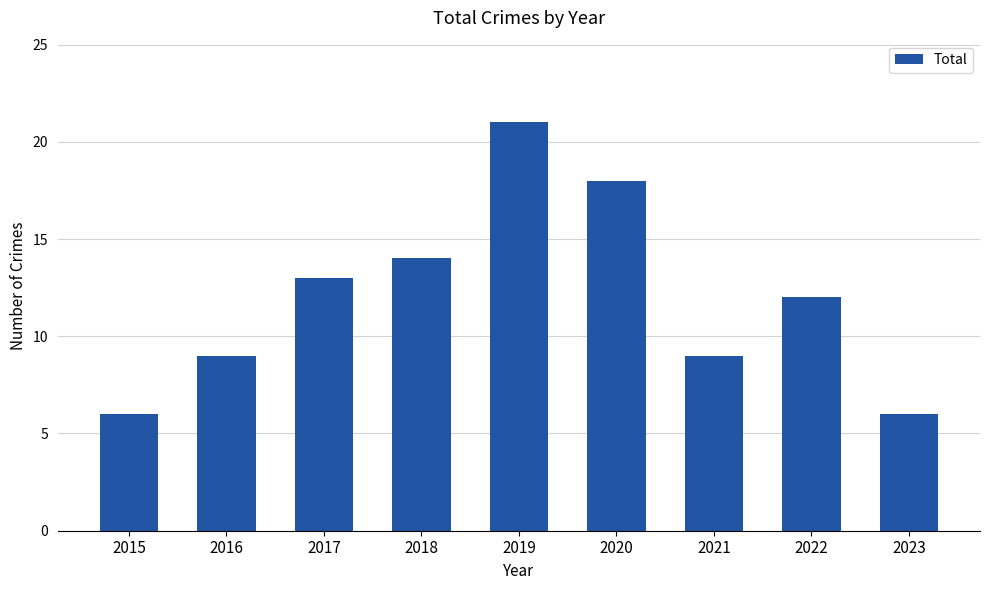

What is the smallest value displayed?

6